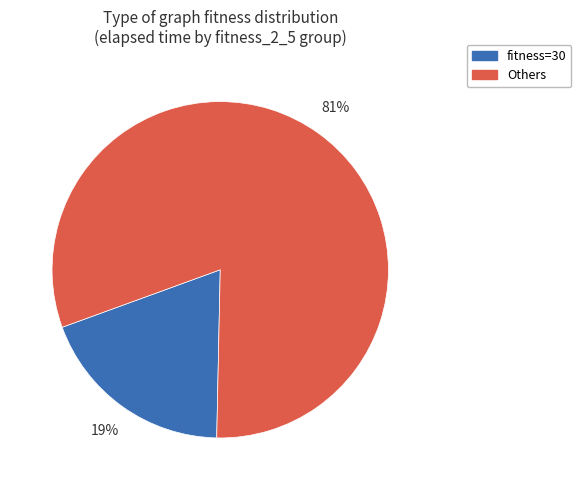

Count the number of slices in the pie.

2